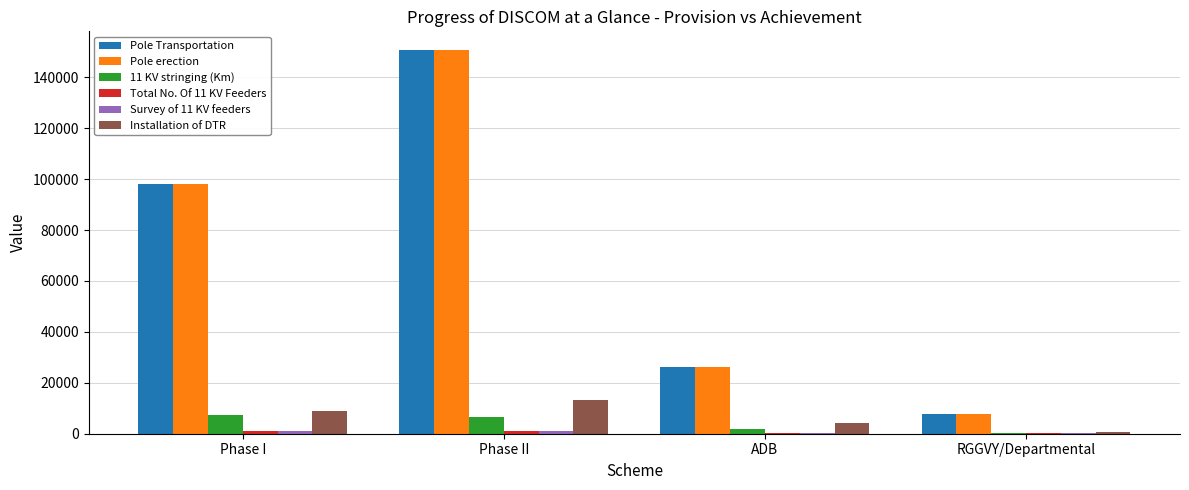

What is the maximum value for 11 KV stringing (Km)?

7483.0